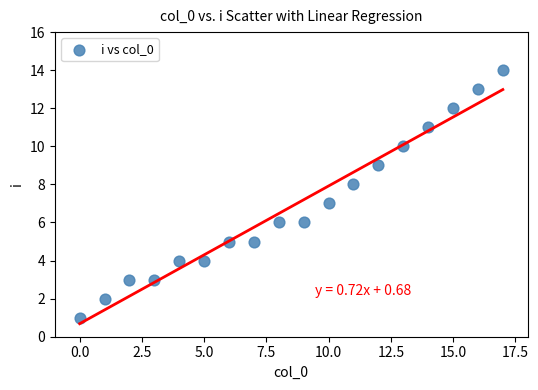

What is the range of Y values (max minus min)?

13